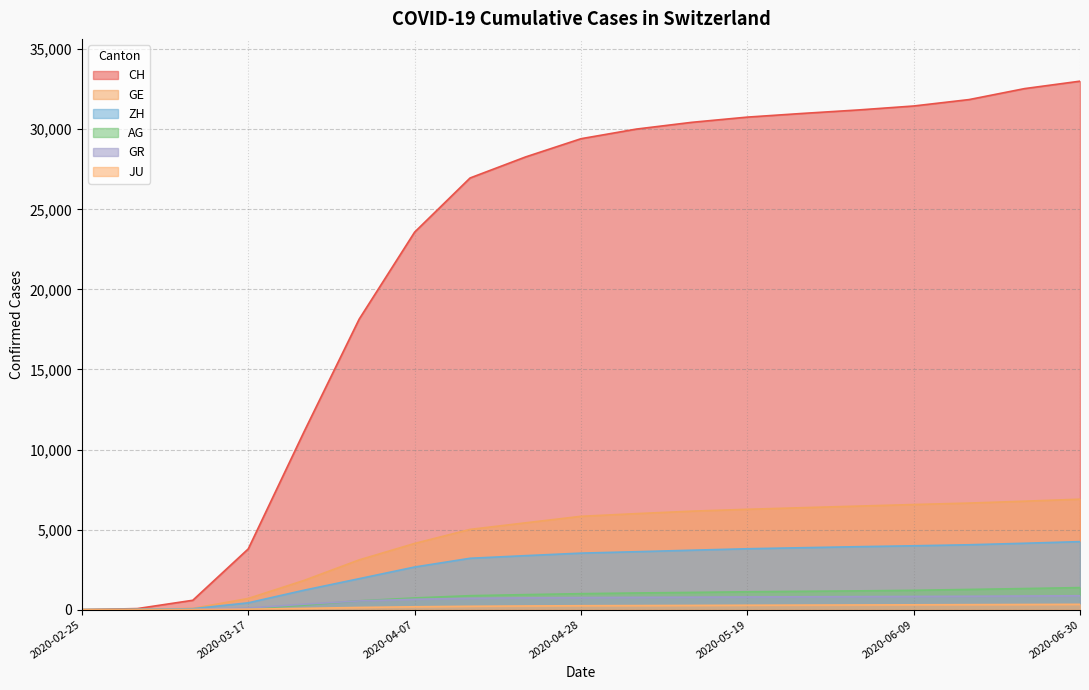

Where is ZH nearest to the value 2125?

2020-03-31